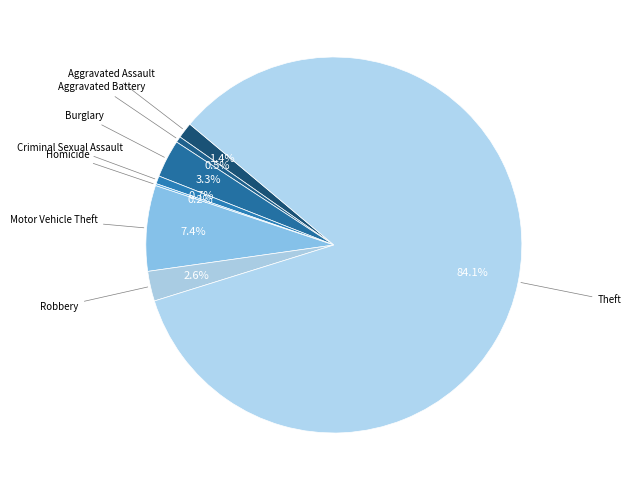

Rank the categories by value from highest to lowest.

Theft, Motor Vehicle Theft, Burglary, Robbery, Aggravated Assault, Criminal Sexual Assault, Aggravated Battery, Homicide